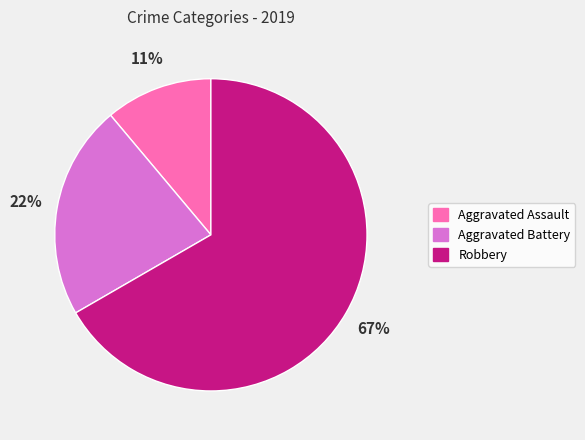

The Aggravated Battery slice represents 22% of the pie. True or false?

True